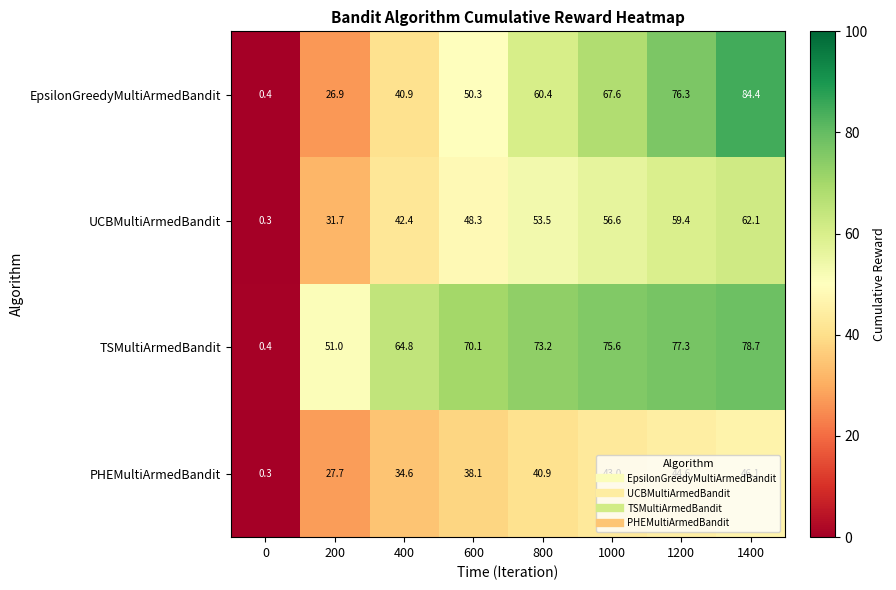

At which label does UCBMultiArmedBandit first exceed 53?

800